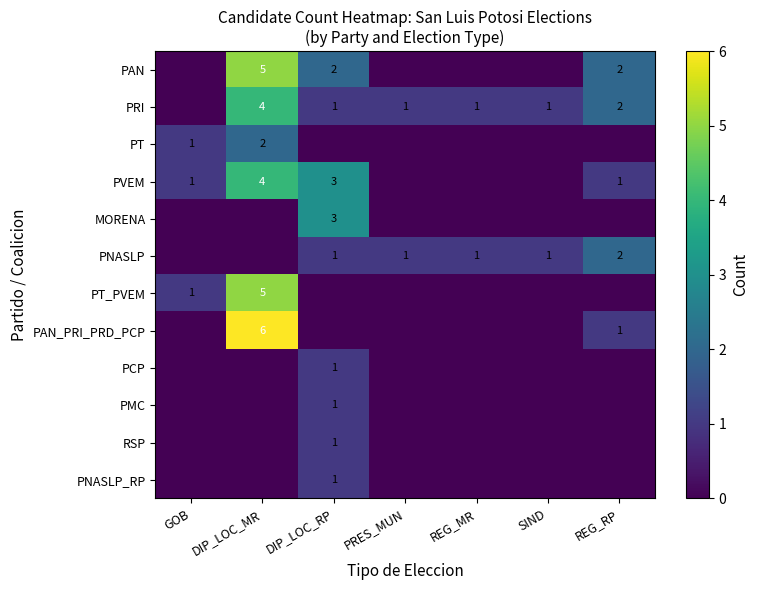

At which category is the sum across all series the highest?

DIP_LOC_MR